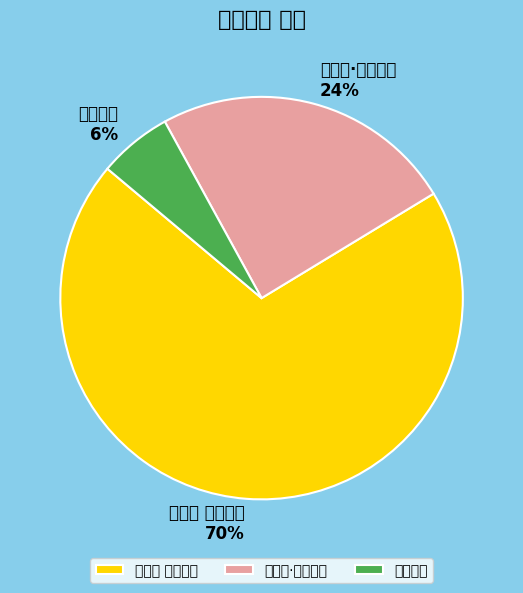

To the nearest percent, what percentage of the pie is 长相思 吴门夜泊?

70%